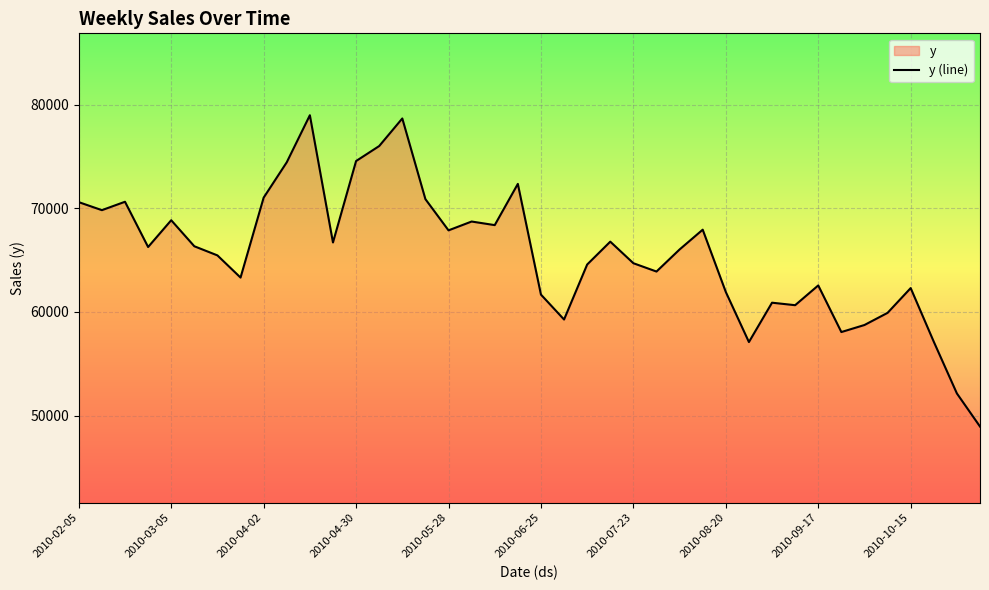

At which label does the data first exceed 66266?

2010-02-05